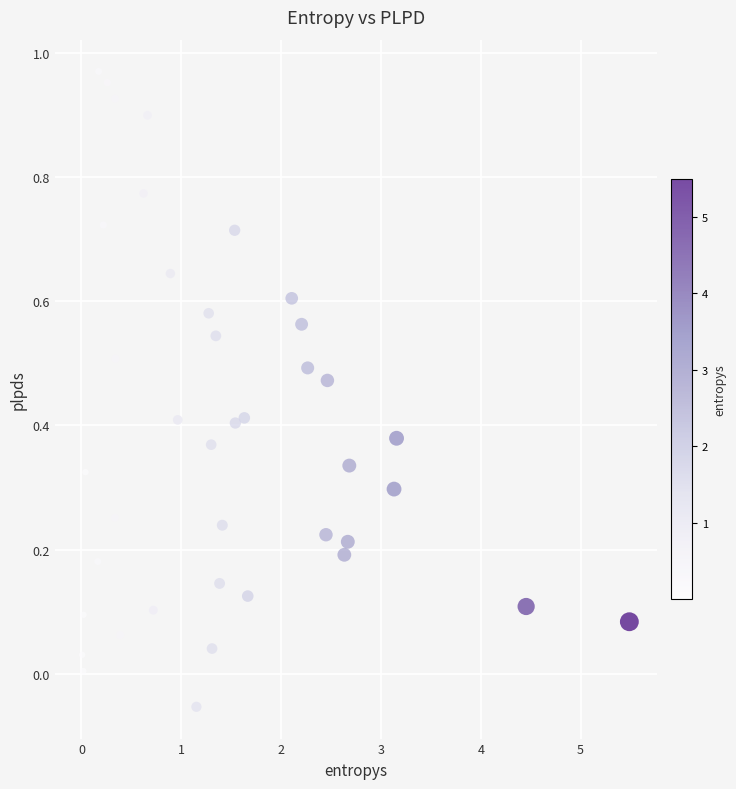

What is the range of X values (max minus min)?

5.5